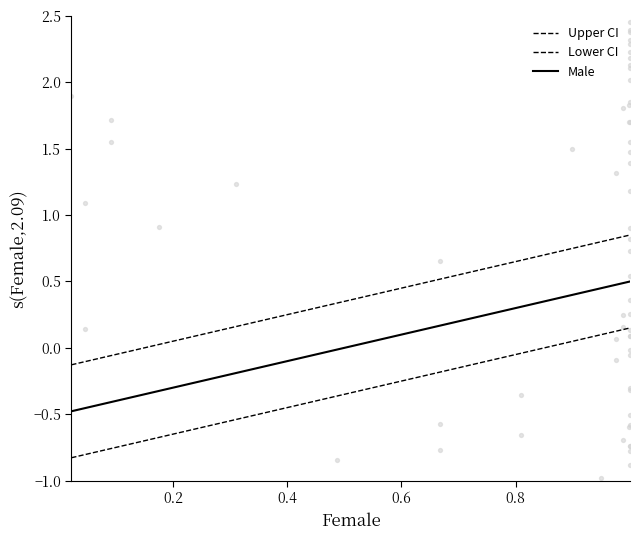

Which series reaches the minimum Y coordinate?

Lower CI